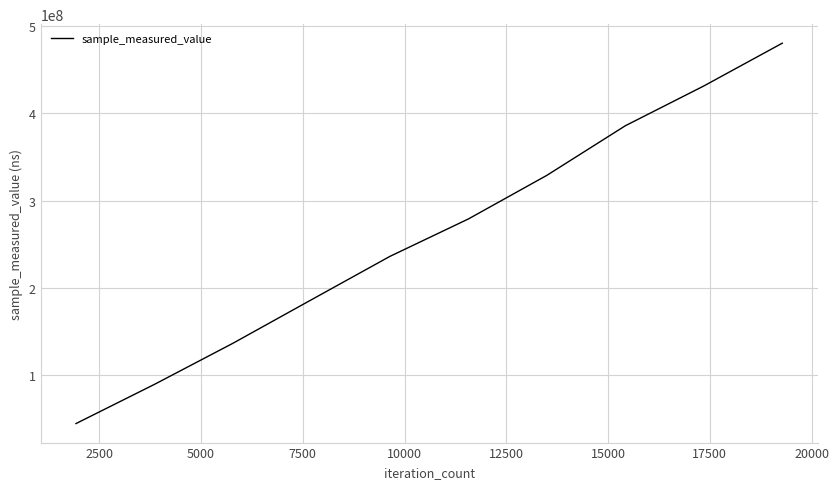

What is the maximum value shown in the chart?

480243660